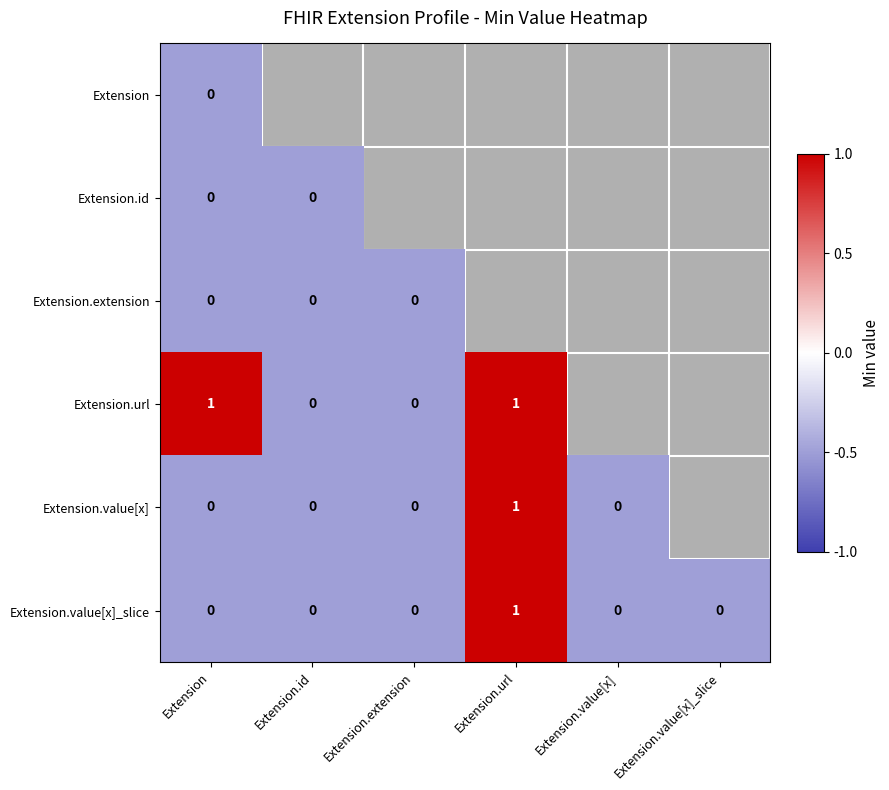

The value of Extension.value[x]_slice at Extension.id is 0.0. True or false?

True